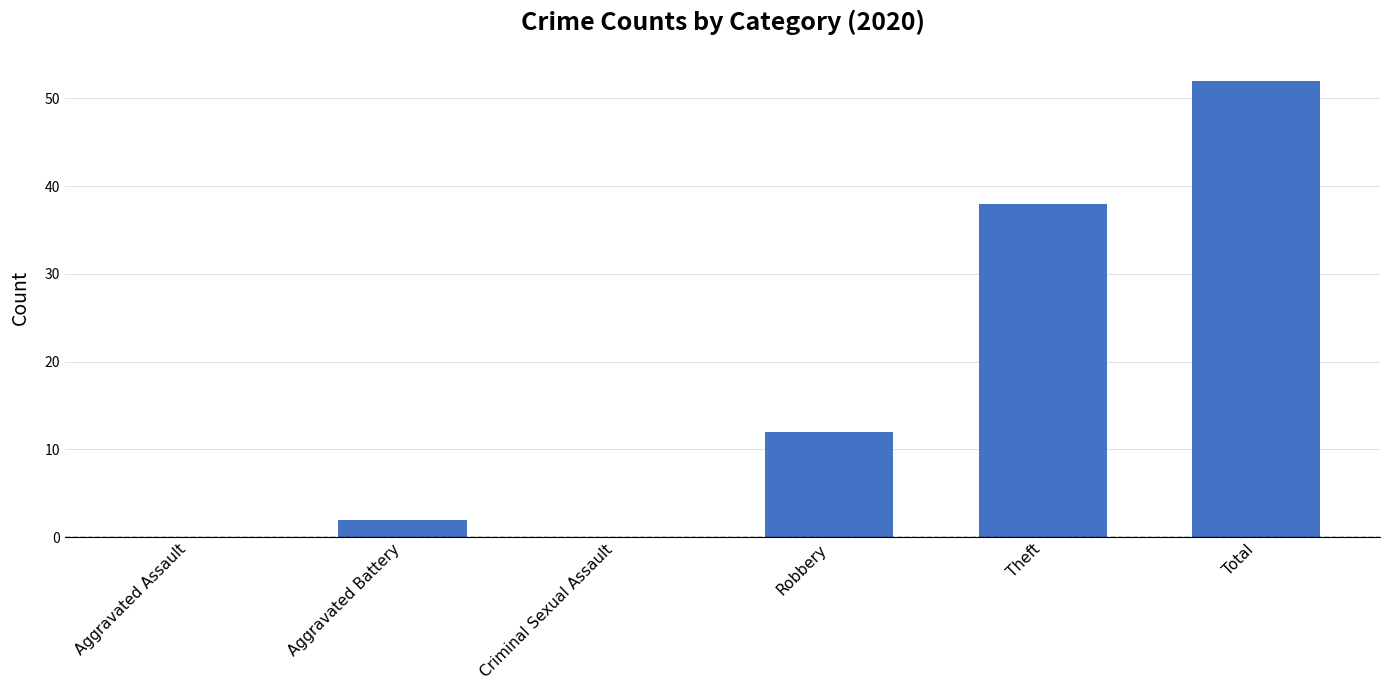

At which label is the value closest to 26?

Theft